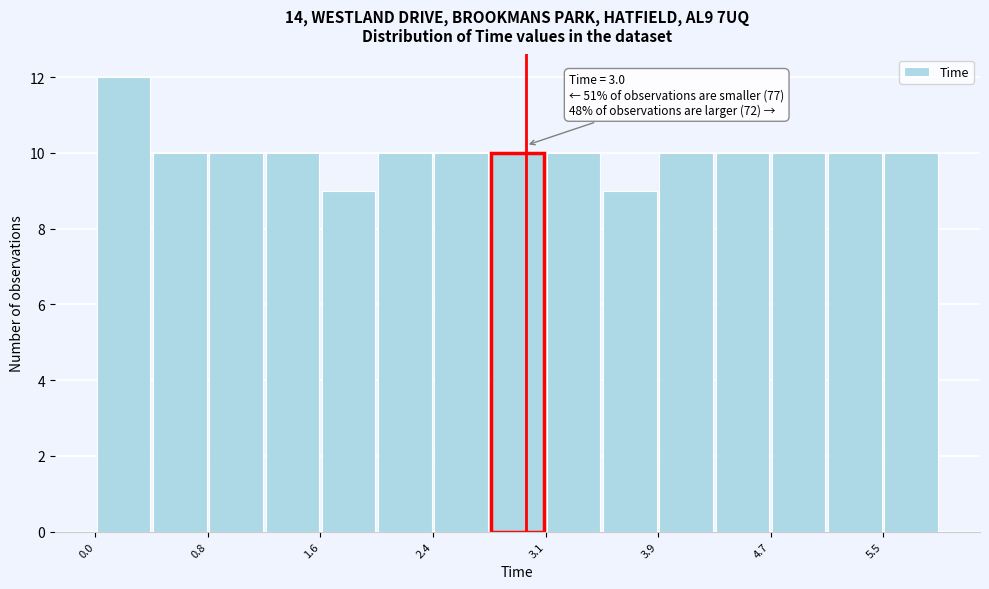

Around what value on the x-axis is the tallest bar? Give the approximate position of its centre, as read against the axis.

0.2